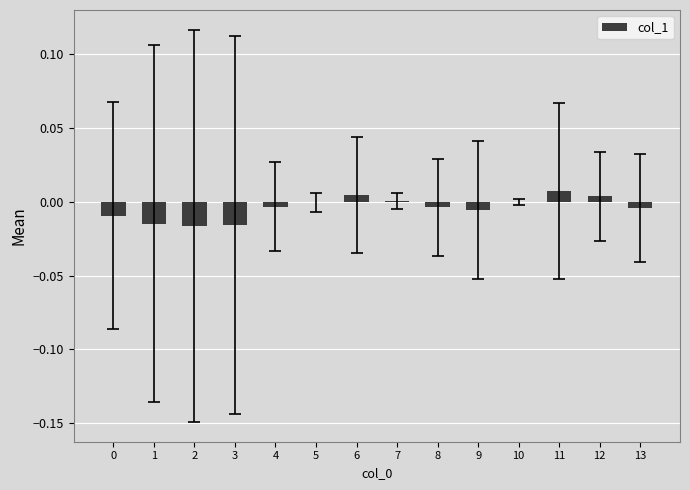

Between 6 and 7, which is larger?

6